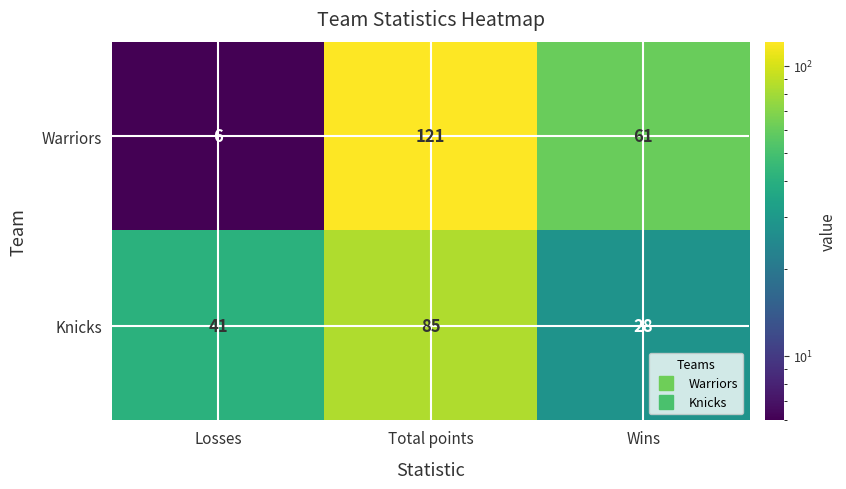

Rank the series by their average value, from highest to lowest.

Warriors, Knicks